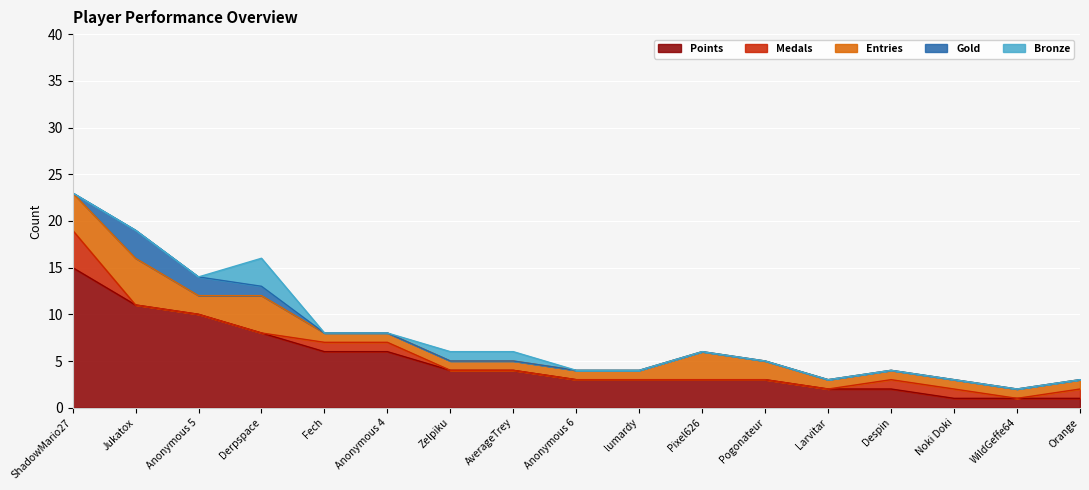

Which series has the widest spread of values?

Points